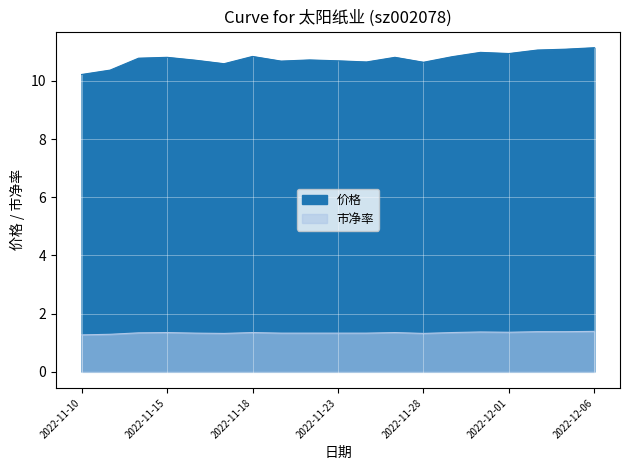

What is the label of the 2nd point from the left?

2022-11-11